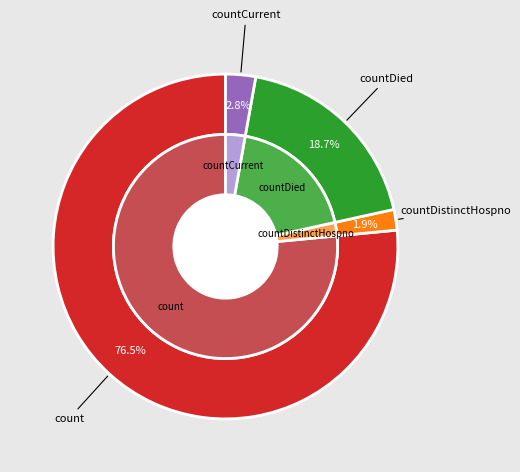

The countCurrentSuspected slice represents 7% of the pie. True or false?

False